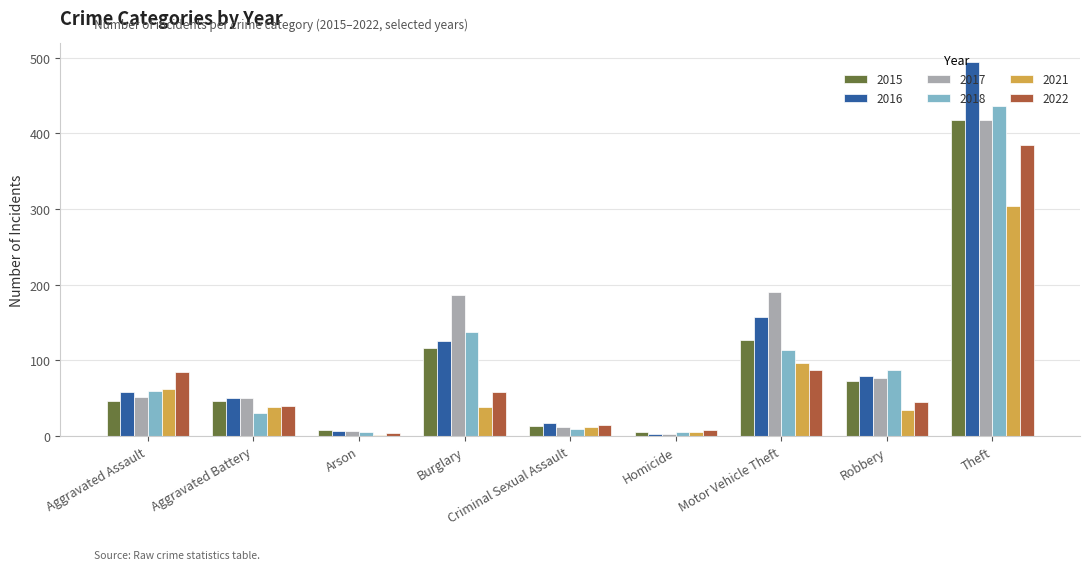

What is the average value of the 2021 series?

66